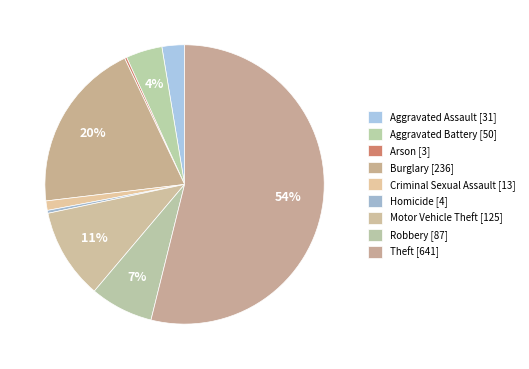

How many segments does this pie chart have?

9